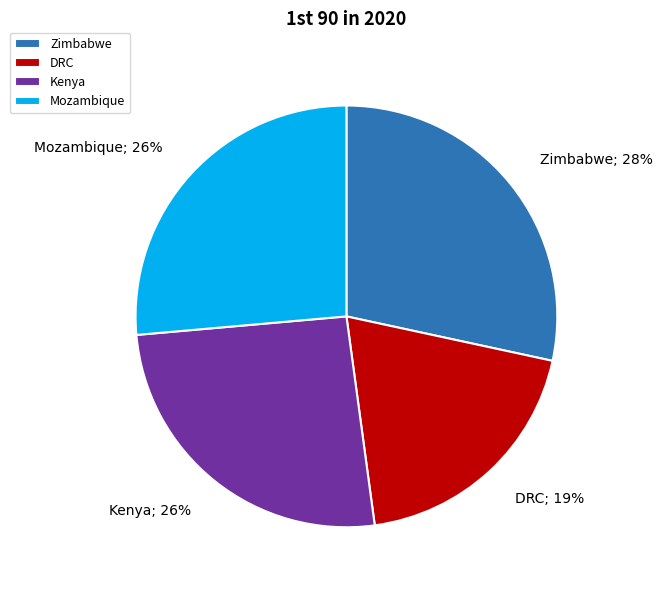

True or false: Zimbabwe accounts for 37% of the total.

False